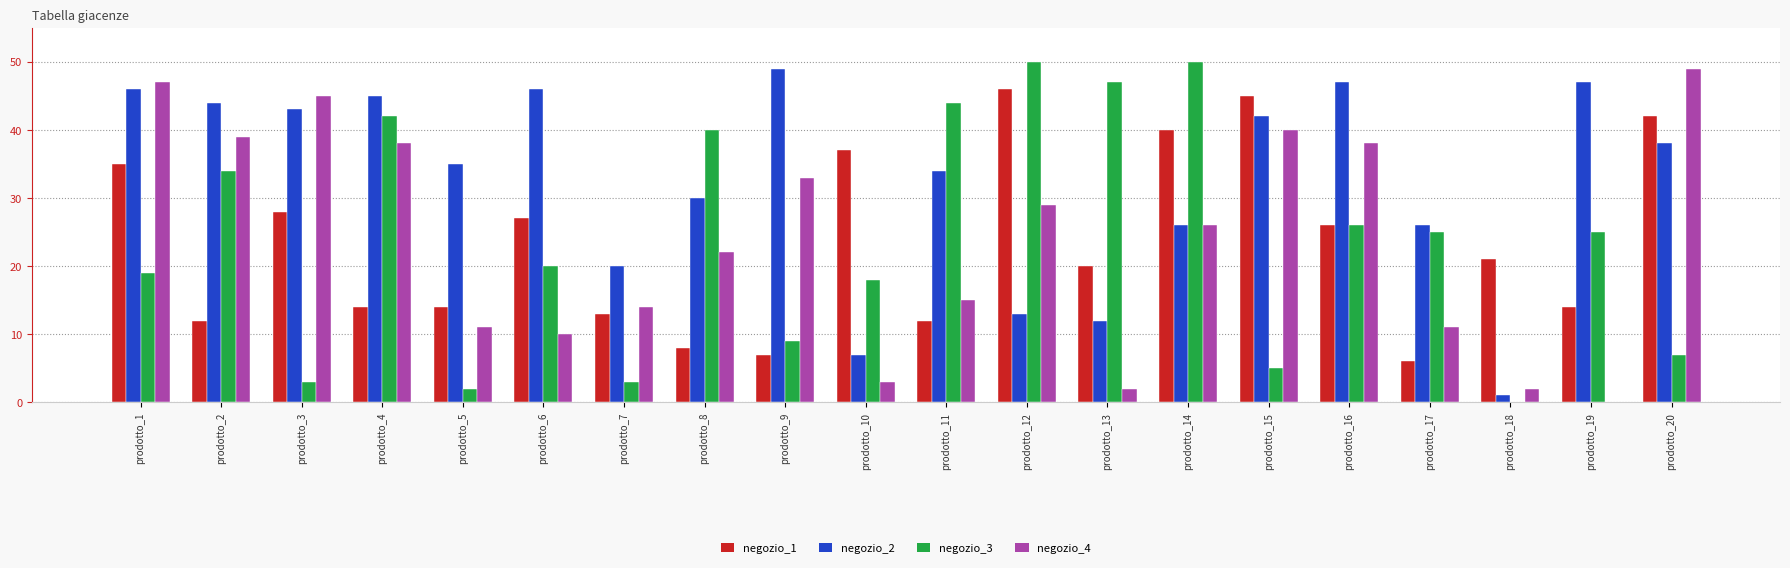

Which series has the largest total across all categories?

negozio_2